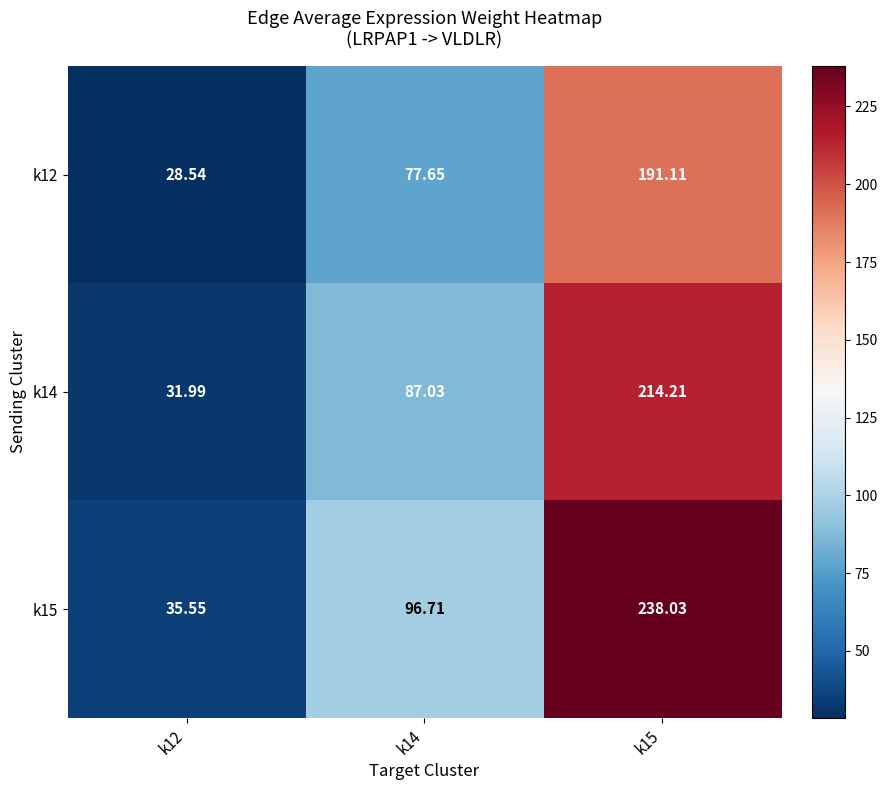

Is the value of k14 at k14 greater than the value of k12 at k12?

Yes